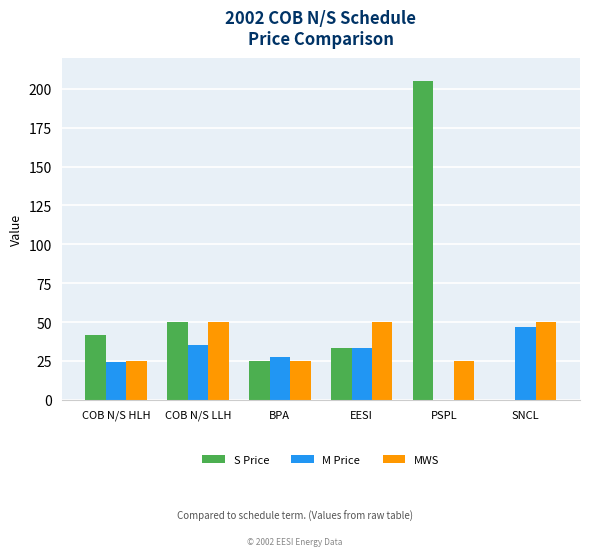

Are the bars grouped side by side (vs. stacked)?

Yes